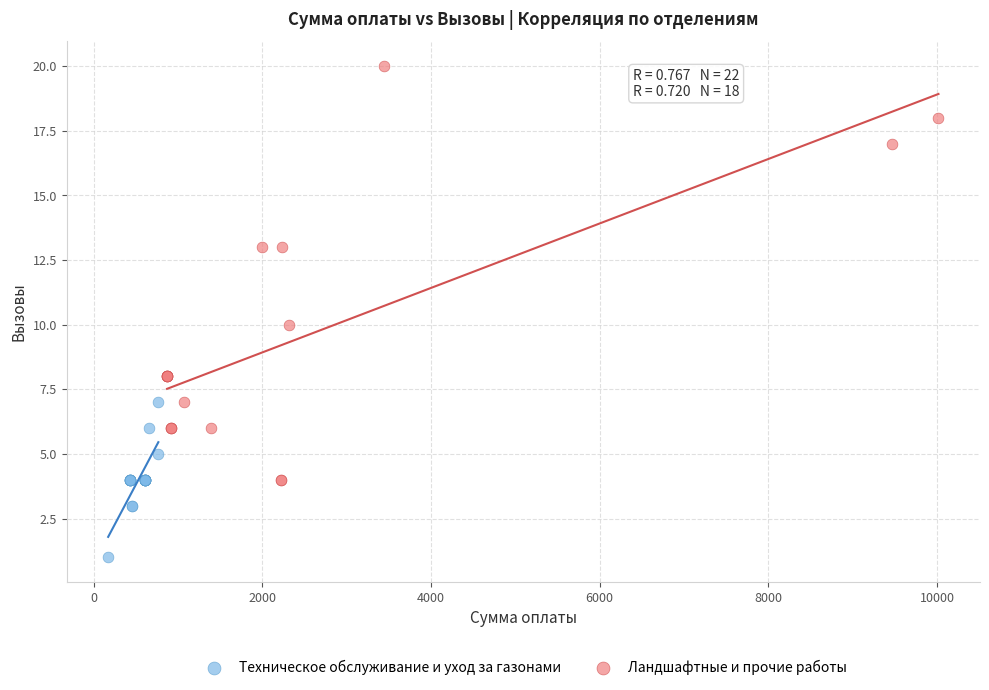

Which series has the largest Y range (max minus min)?

Ландшафтные и прочие работы